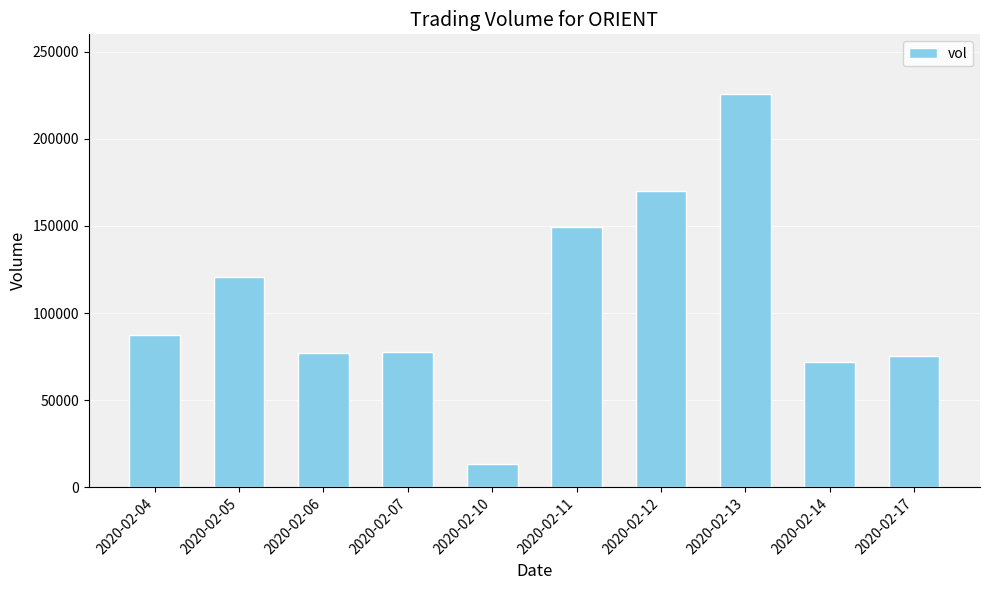

The chart shows a value of 75300 at 2020-02-17. True or false?

True